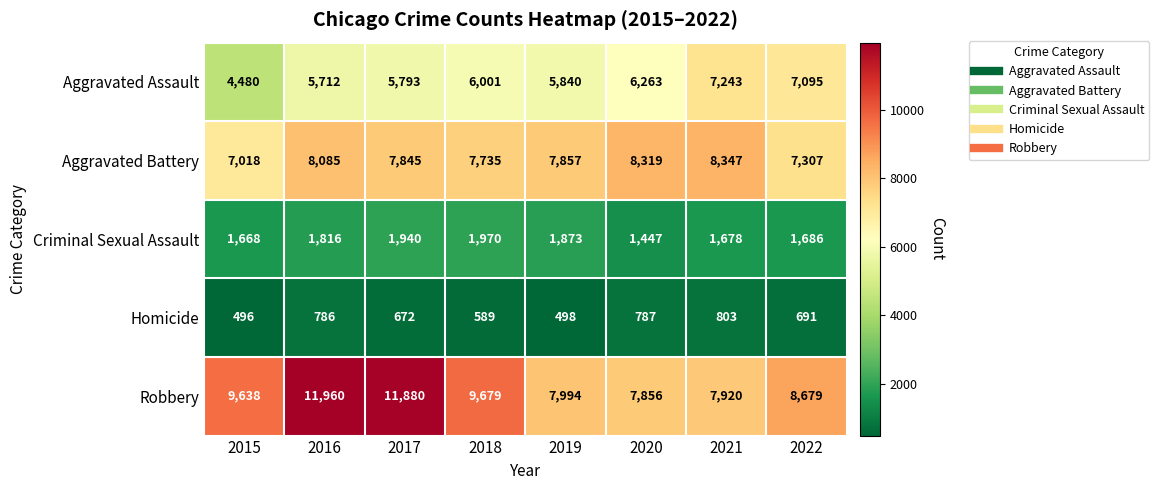

The Homicide series shows 742 at 2019. True or false?

False